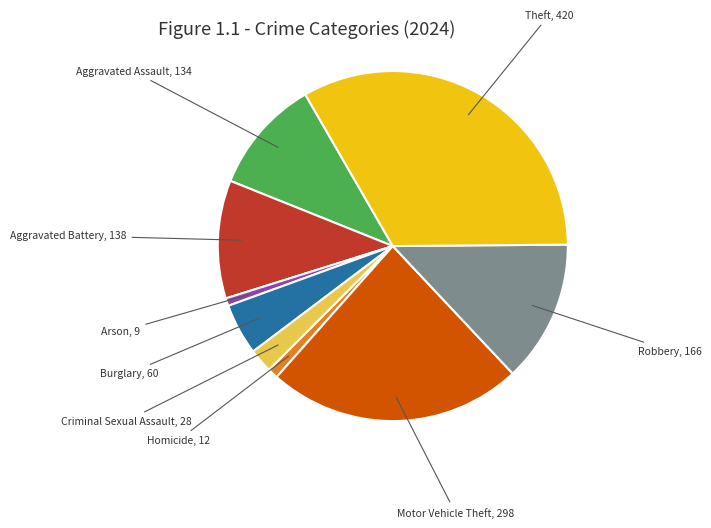

Does any single category account for the majority?

No